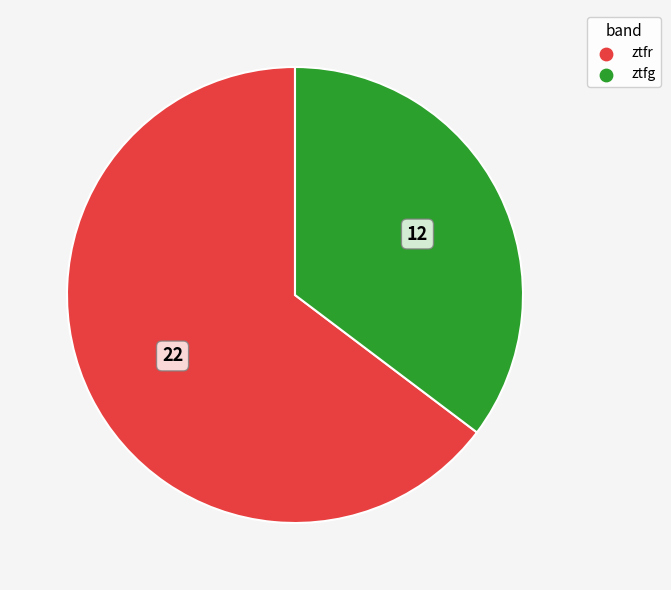

Which slice is the largest?

ztfr